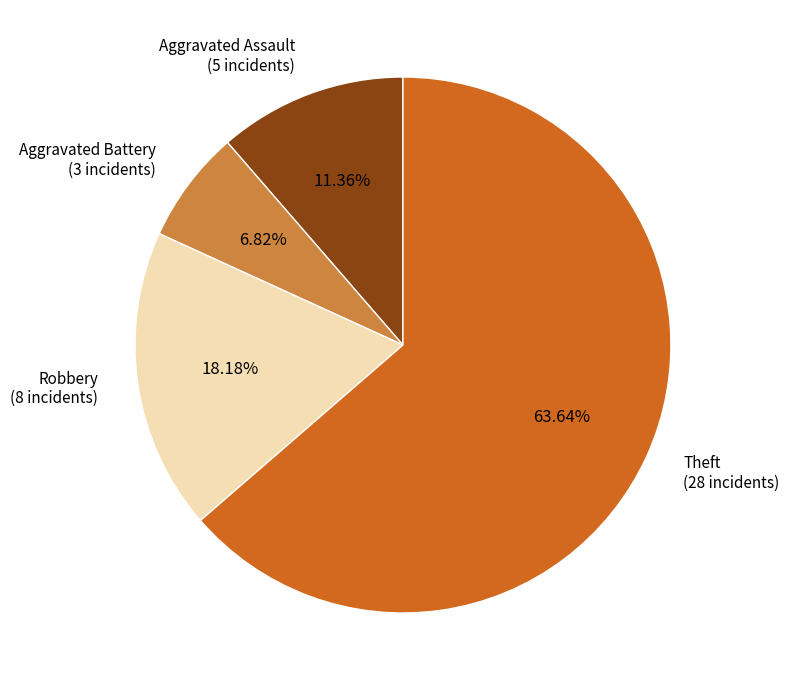

To the nearest percent, what is the combined percentage of Robbery and Theft?

82%